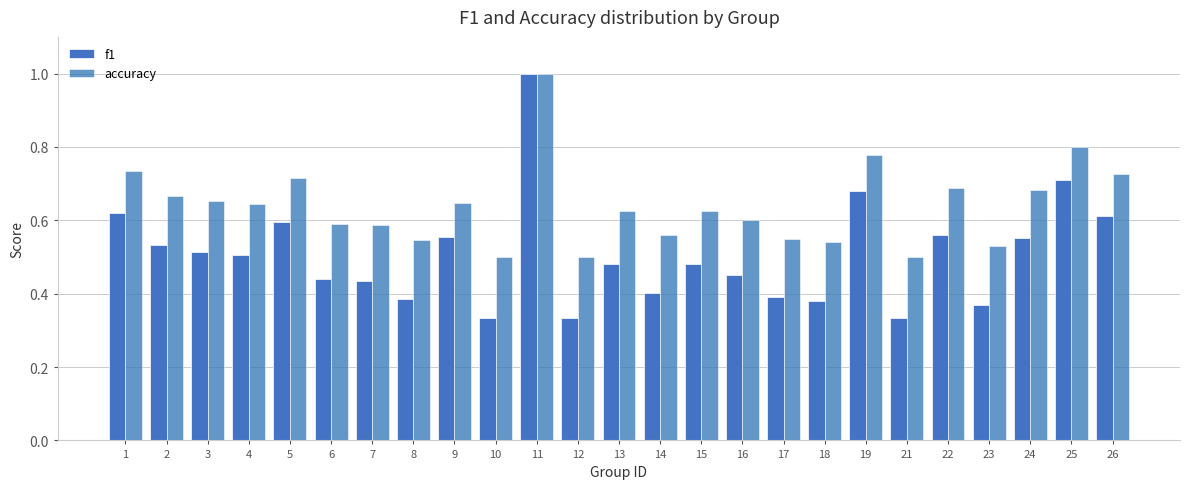

What is the smallest value displayed?

0.3